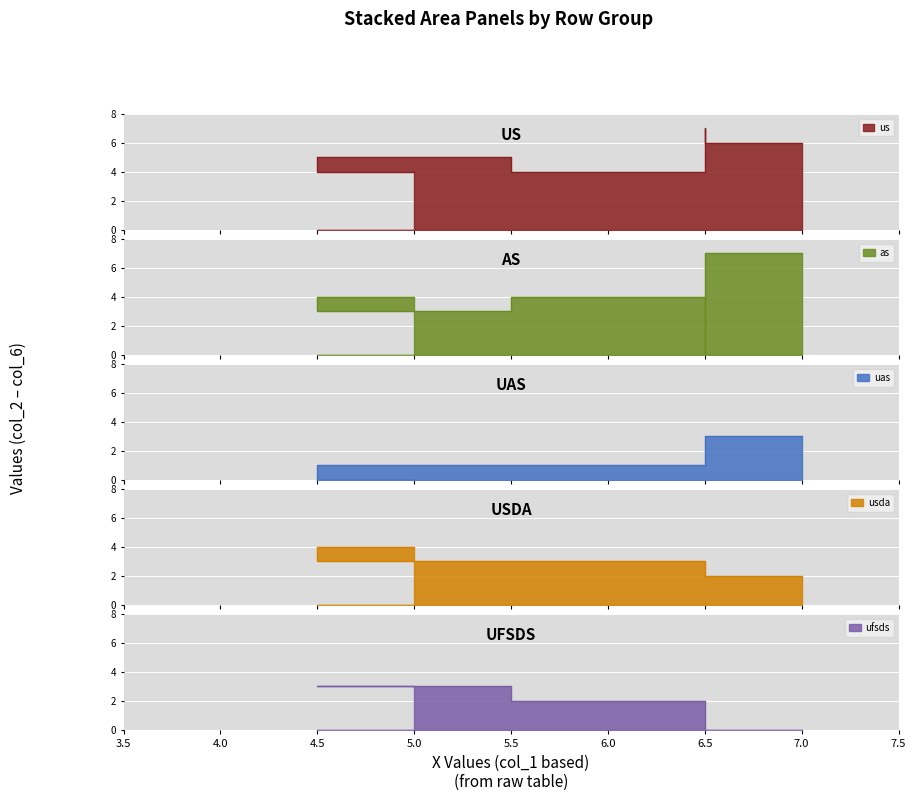

How many distinct data groups are displayed?

5